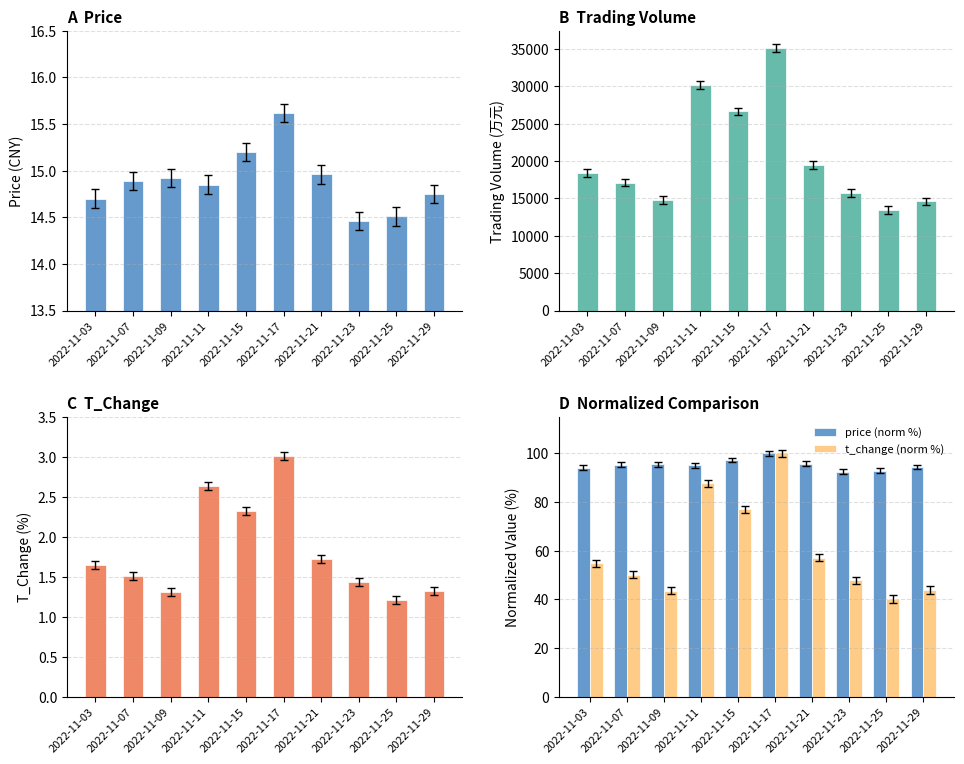

Reading left to right, what are all the values shown in this chart?

price: 2022-11-03=14.7	2022-11-07=14.9	2022-11-09=14.9	2022-11-11=14.8	2022-11-15=15.2	2022-11-17=15.6	2022-11-21=15.0	2022-11-23=14.5	2022-11-25=14.5	2022-11-29=14.8
t_volume: 2022-11-03=18374.0	2022-11-07=17118.0	2022-11-09=14792.0	2022-11-11=30184.0	2022-11-15=26656.0	2022-11-17=35124.0	2022-11-21=19446.0	2022-11-23=15728.0	2022-11-25=13455.0	2022-11-29=14606.0
t_change: 2022-11-03=1.6	2022-11-07=1.5	2022-11-09=1.3	2022-11-11=2.6	2022-11-15=2.3	2022-11-17=3.0	2022-11-21=1.7	2022-11-23=1.4	2022-11-25=1.2	2022-11-29=1.3
price (norm %): 2022-11-03=94.1	2022-11-07=95.3	2022-11-09=95.5	2022-11-11=95.1	2022-11-15=97.3	2022-11-17=100.0	2022-11-21=95.8	2022-11-23=92.6	2022-11-25=92.9	2022-11-29=94.4
t_change (norm %): 2022-11-03=54.8	2022-11-07=50.2	2022-11-09=43.5	2022-11-11=87.7	2022-11-15=77.1	2022-11-17=100.0	2022-11-21=57.1	2022-11-23=47.8	2022-11-25=40.2	2022-11-29=43.9